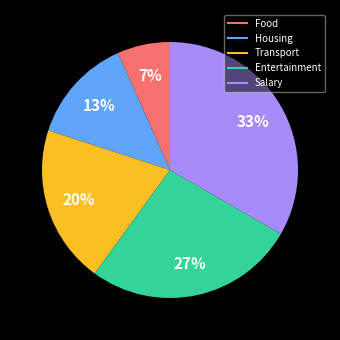

What is the smallest slice in the pie chart?

Food